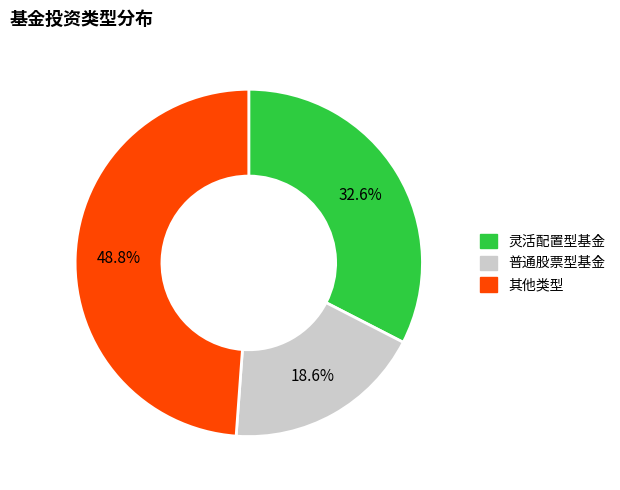

Is there any slice that represents more than half of the pie?

No